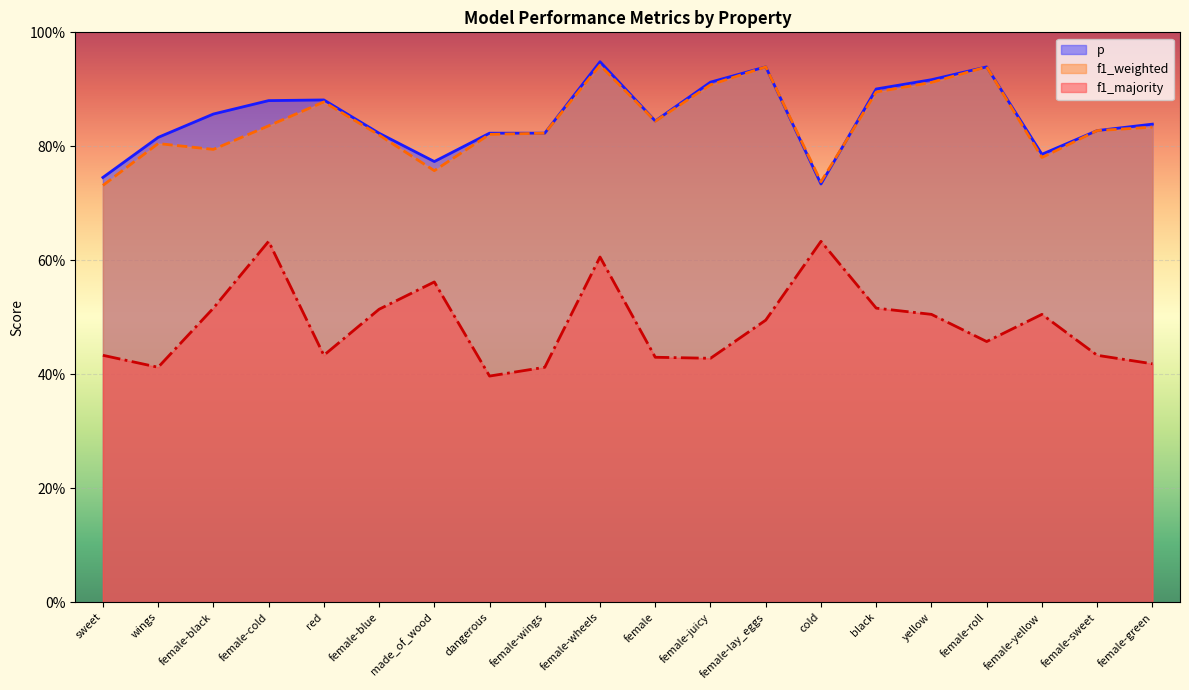

What is the sum of all p values?

17.0